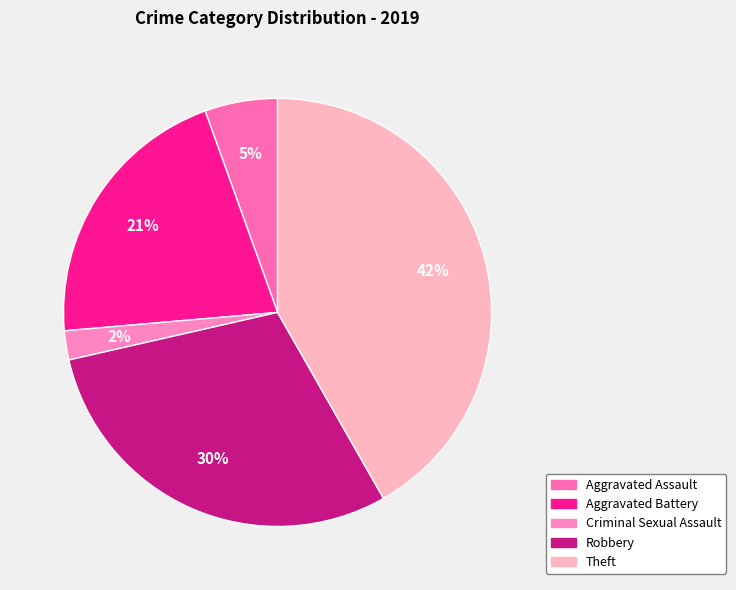

To the nearest percent, what portion does Theft represent?

42%